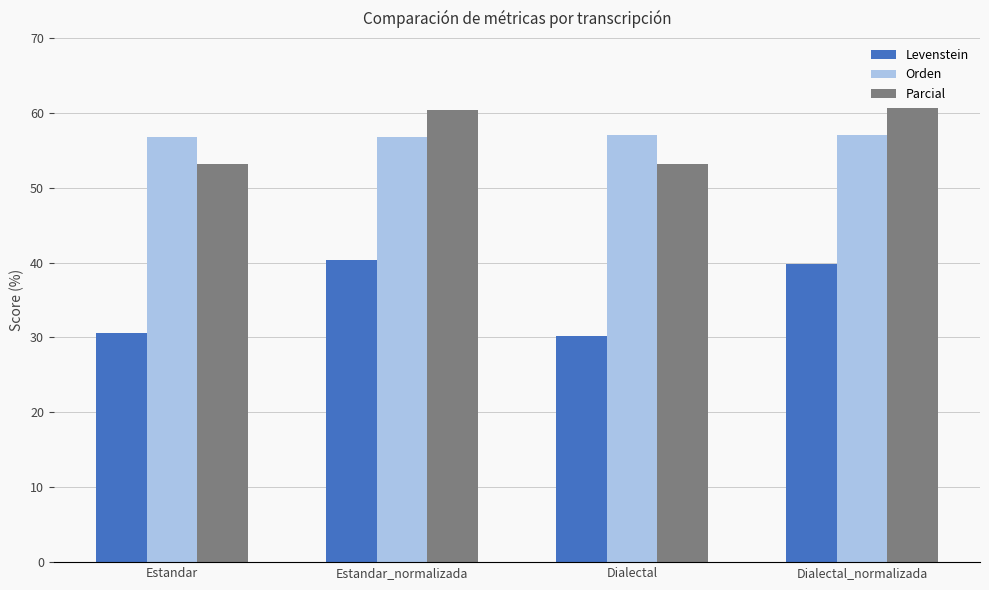

What is the average value of the Parcial series?

56.9